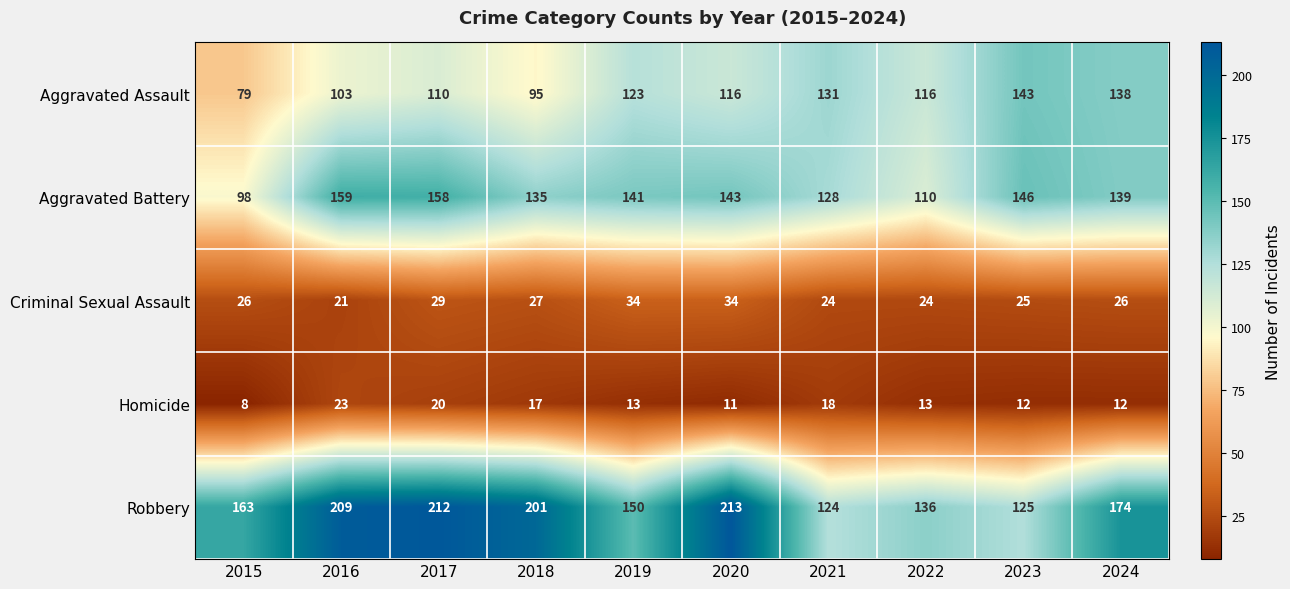

How many data points does each series have?

10